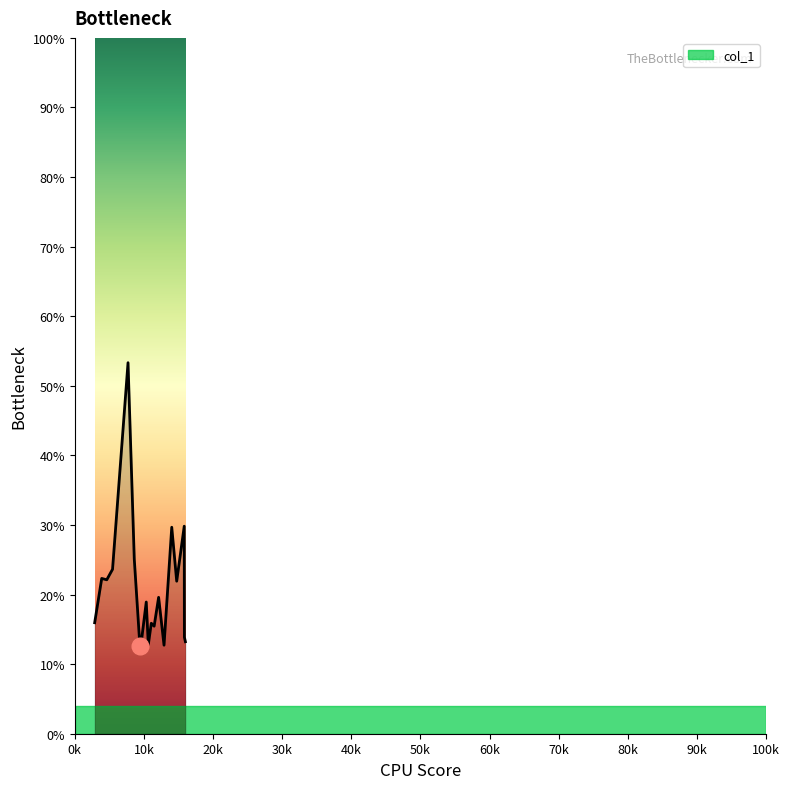

What is the difference between the maximum and minimum values?

40.7